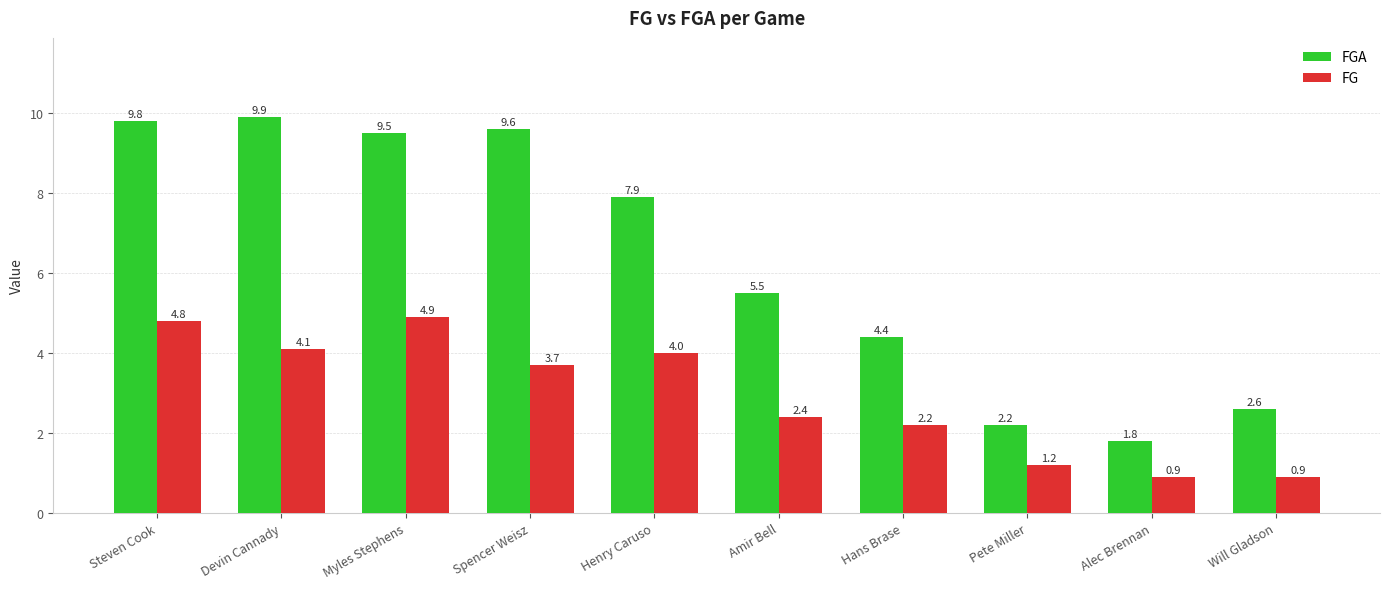

At how many categories does at least one series exceed 9?

4